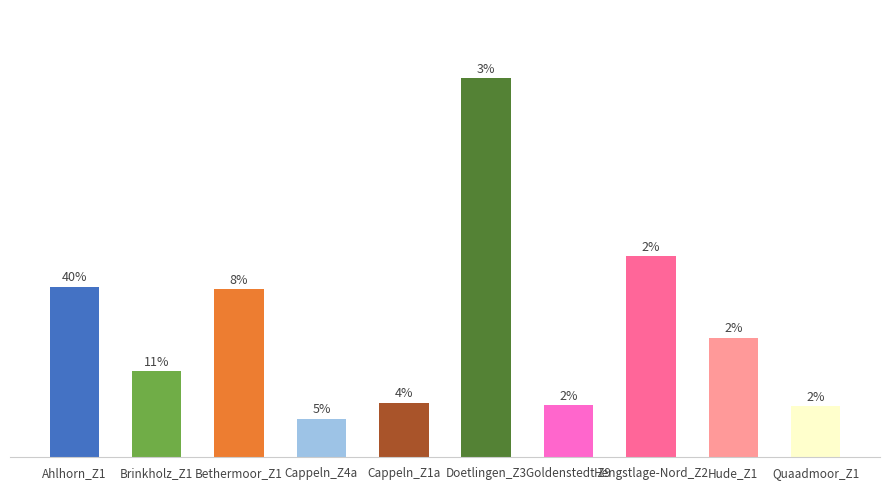

Are the bars horizontal?

No